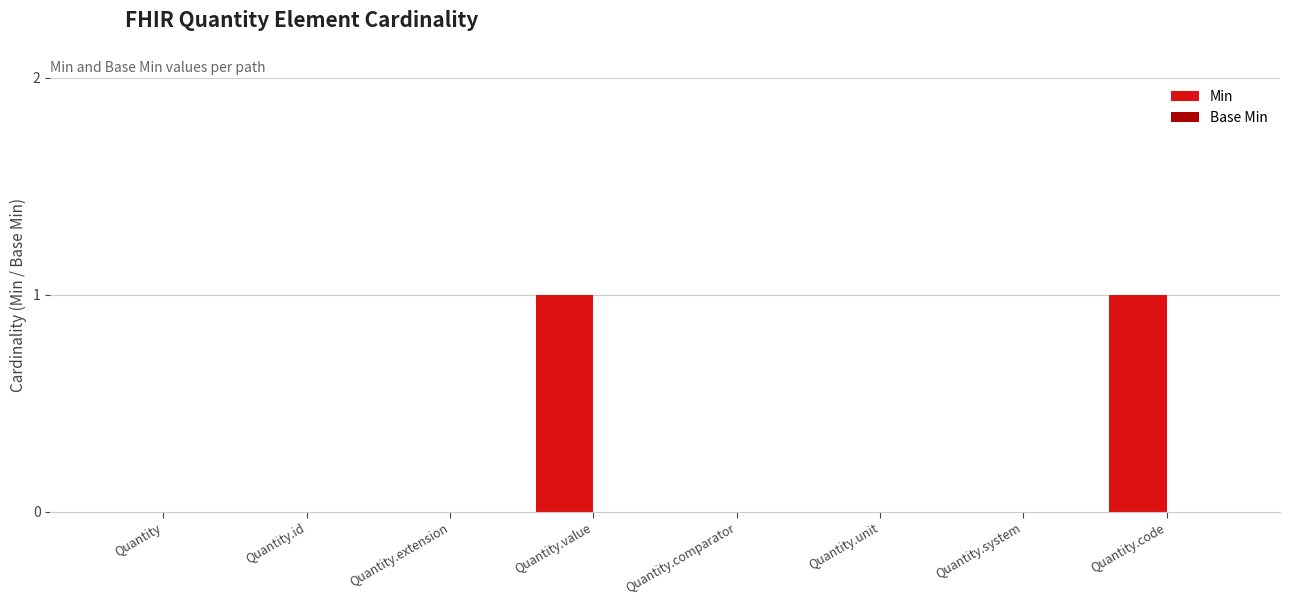

How many series are shown in this chart?

1